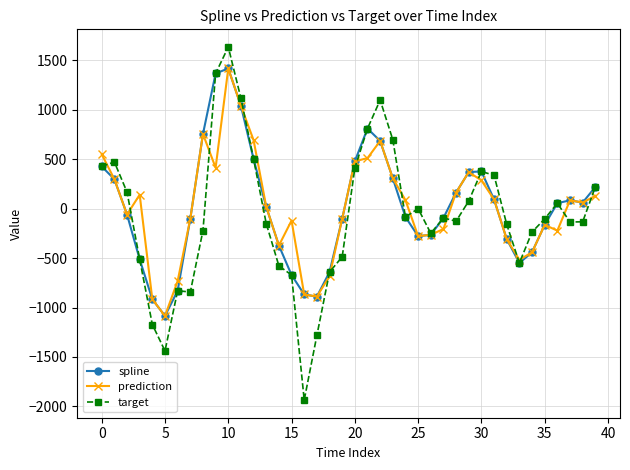

How many values in the target series are below -102?

21